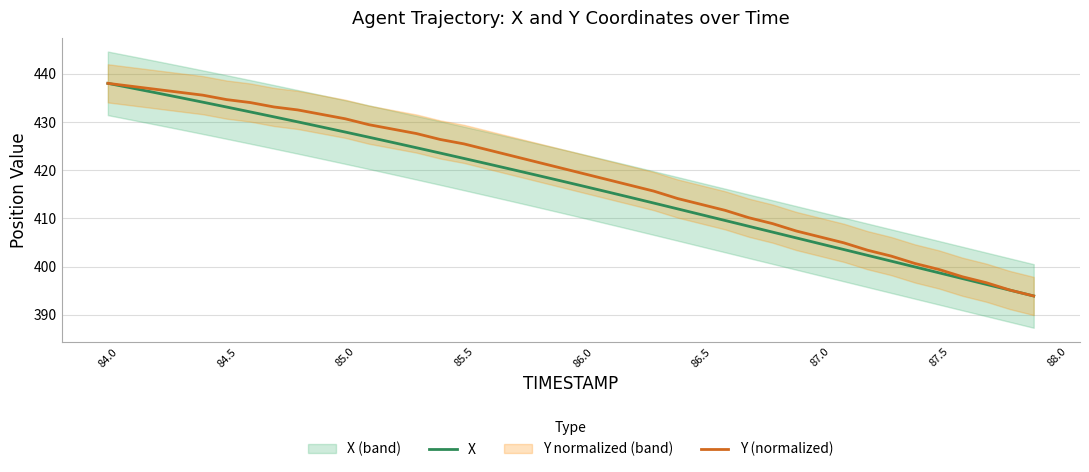

Is it true that Y (normalized) equals 406.2 at 87.0?

True